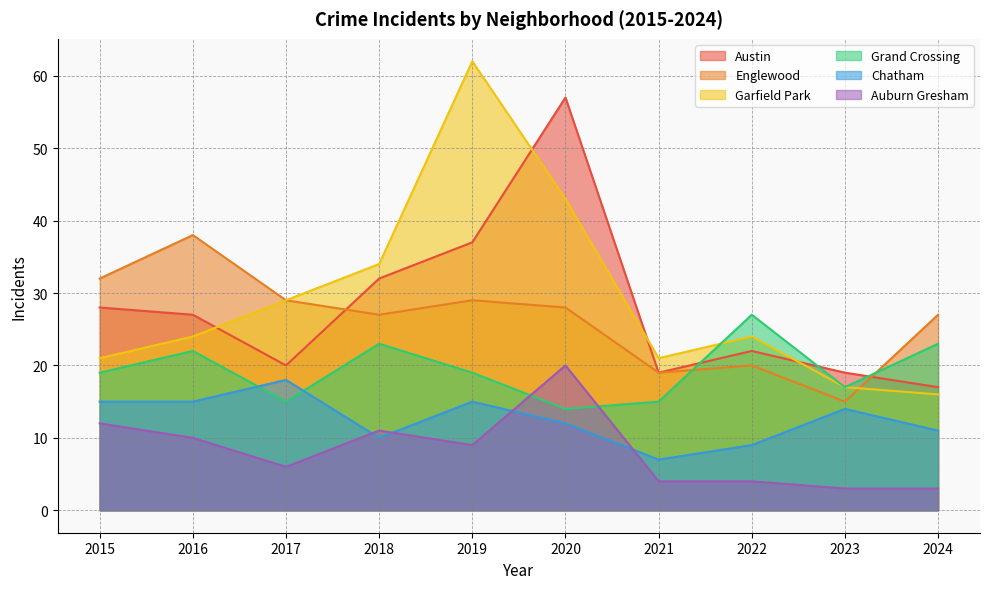

What is the smallest value displayed?

3